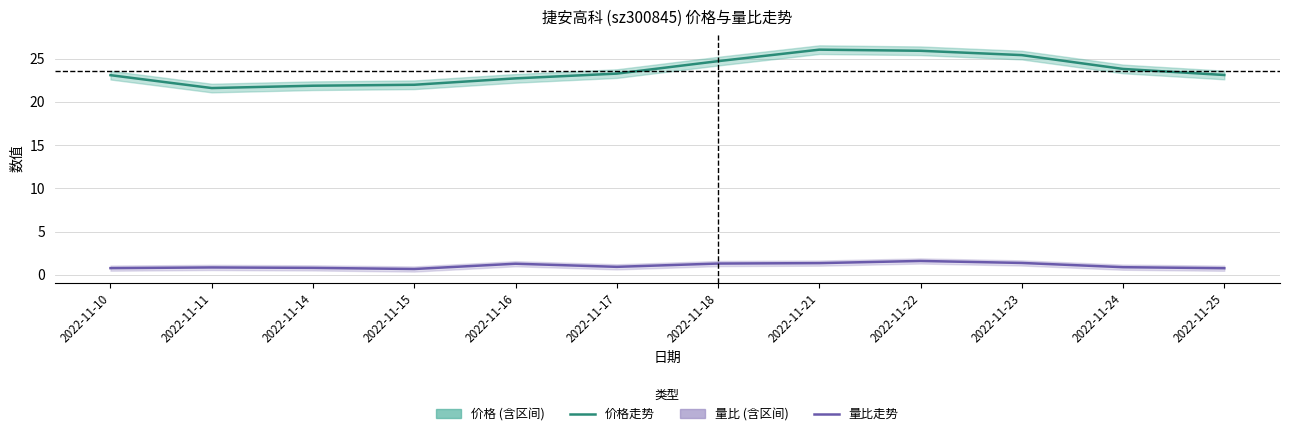

At which label does 价格 reach its peak?

2022-11-21